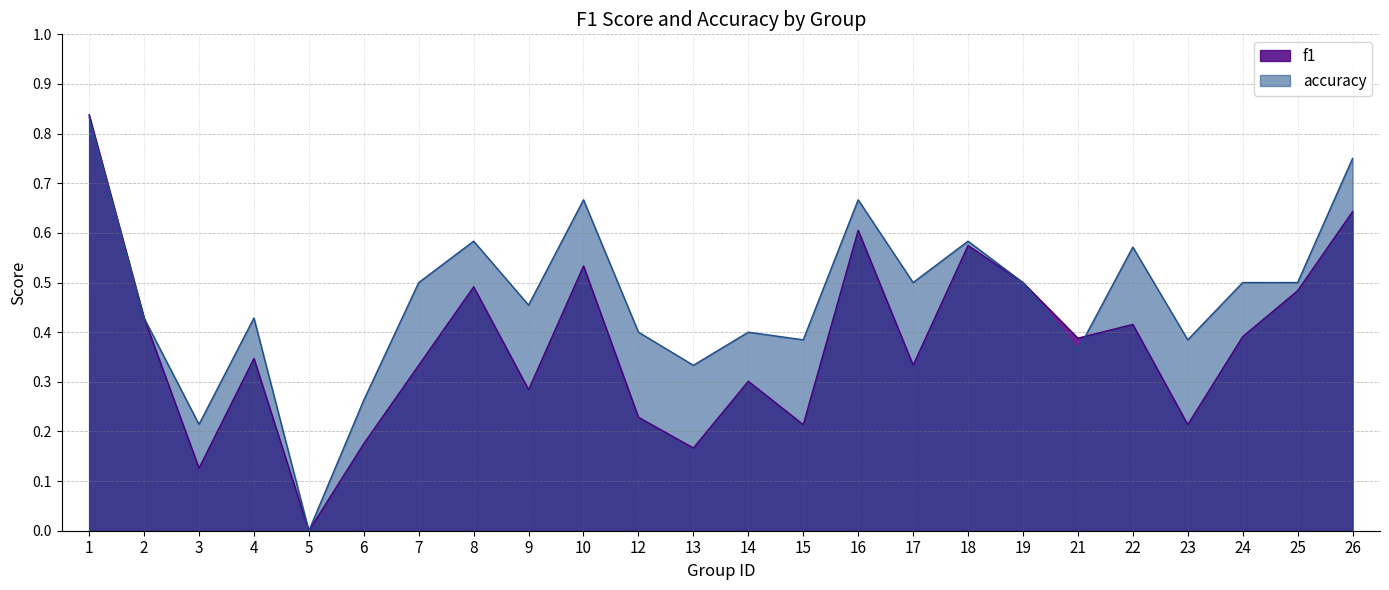

How many values in accuracy are above zero?

23